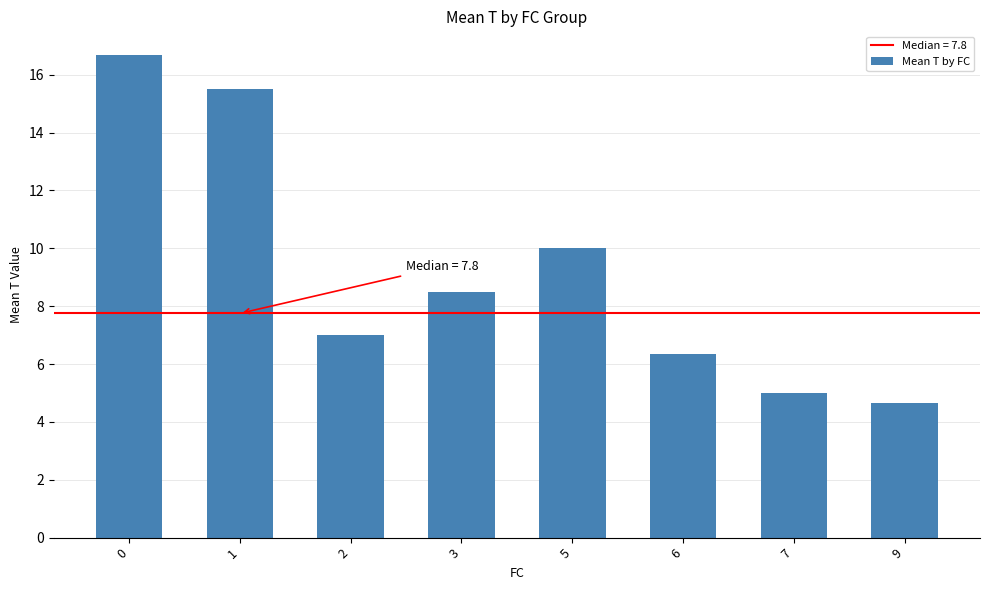

Between 5 and 7, which is larger?

5